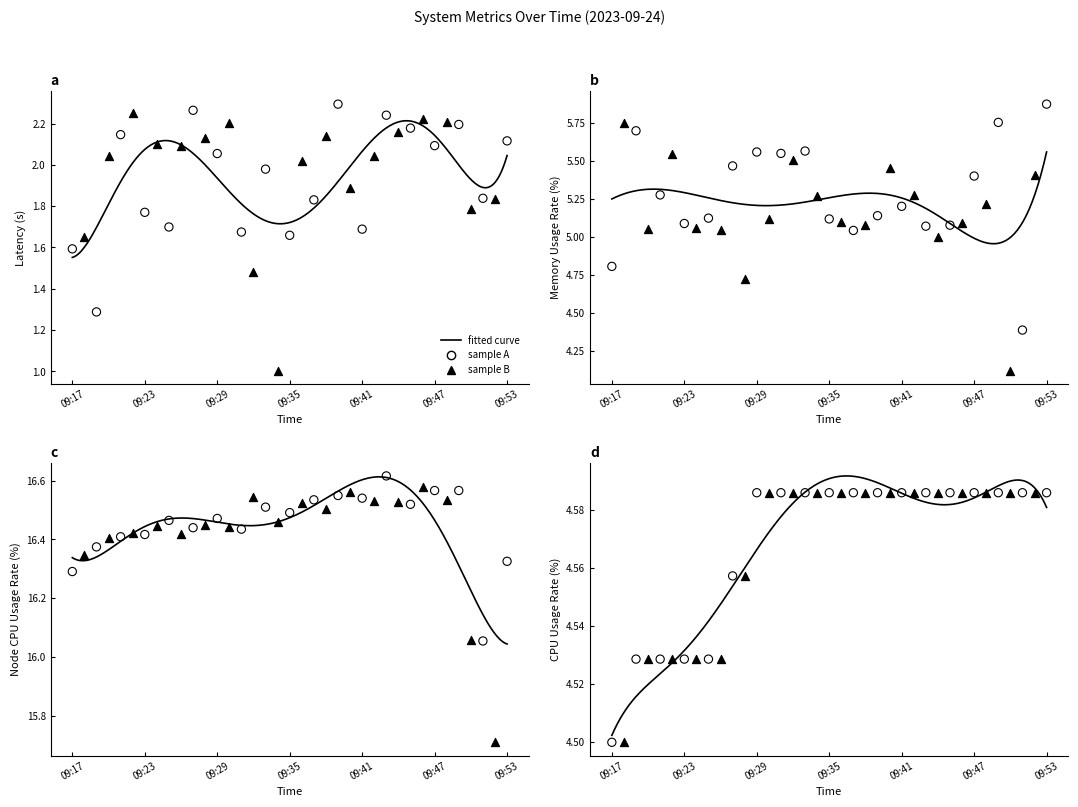

At which category is the sum across all series the highest?

09:49